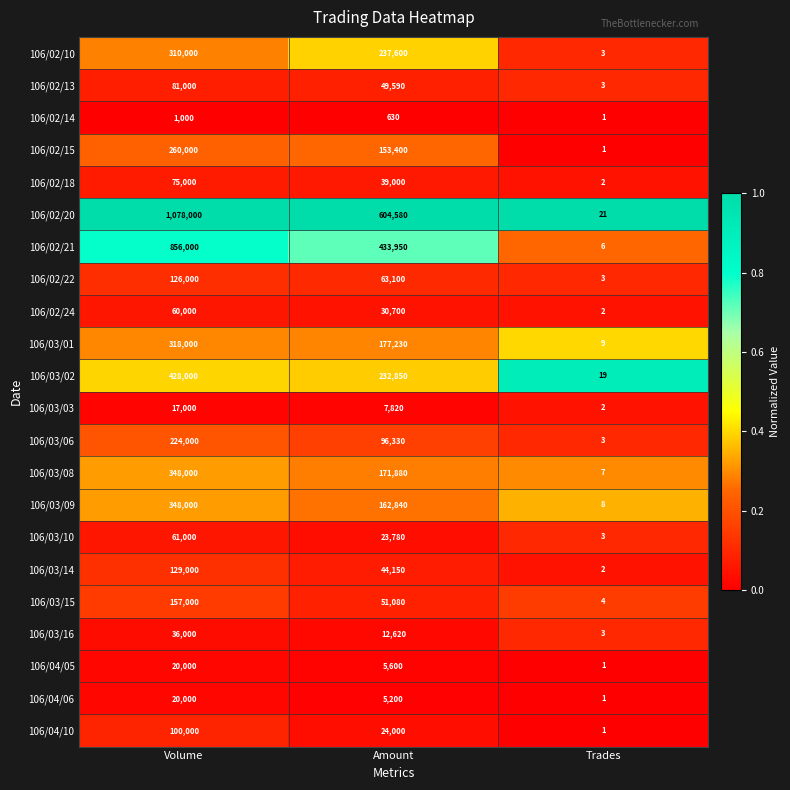

Which category has the lowest value in the 106/03/06 series?

Trades